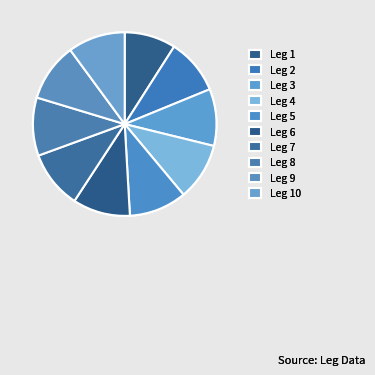

What percentage do Leg 3 and Leg 7 together represent?

20.2%